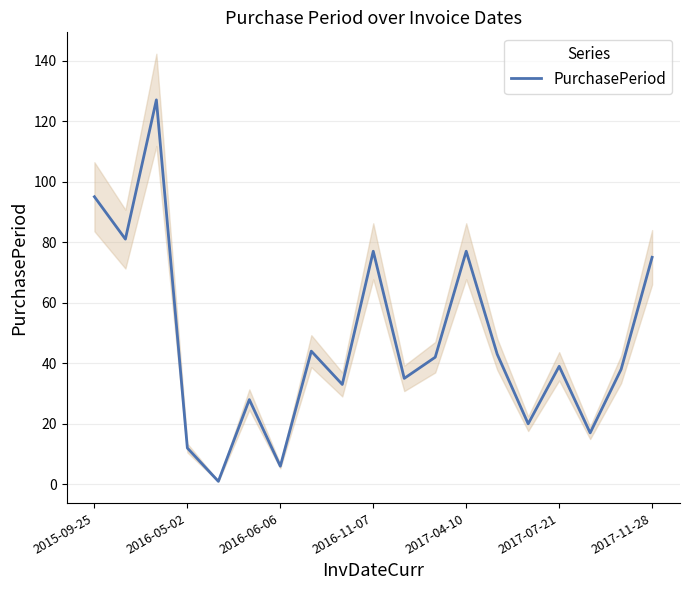

What is the average value?

47